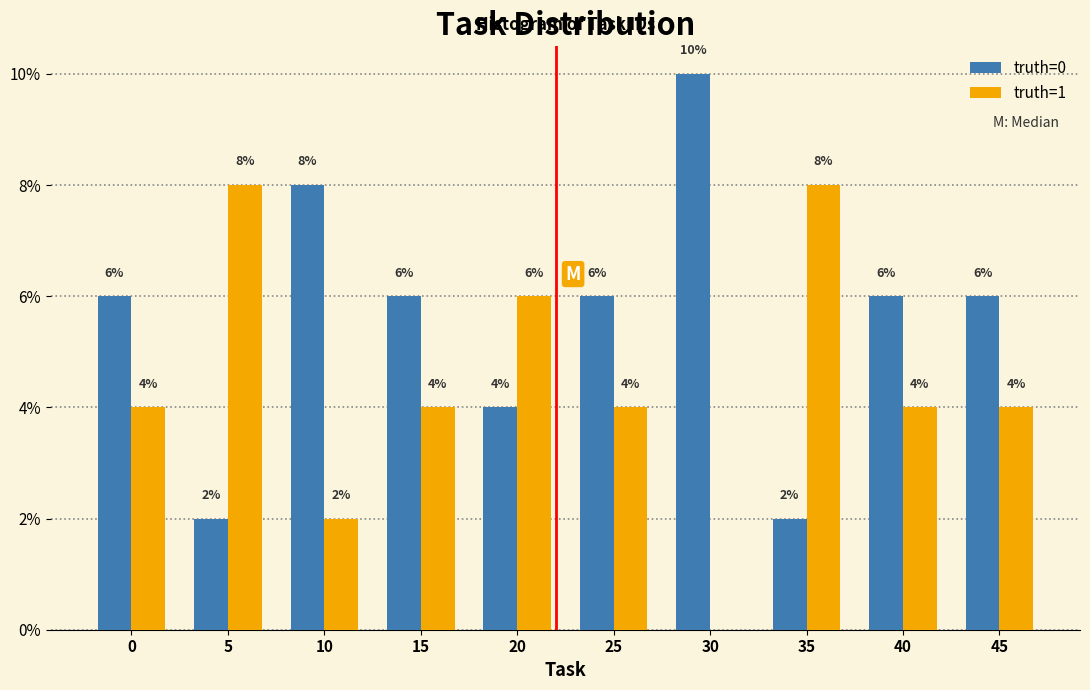

Reading right to left, extract all data points from this chart.

truth=0: 45=6	40=6	35=2	30=10	25=6	20=4	15=6	10=8	5=2	0=6
truth=1: 45=4	40=4	35=8	30=0	25=4	20=6	15=4	10=2	5=8	0=4